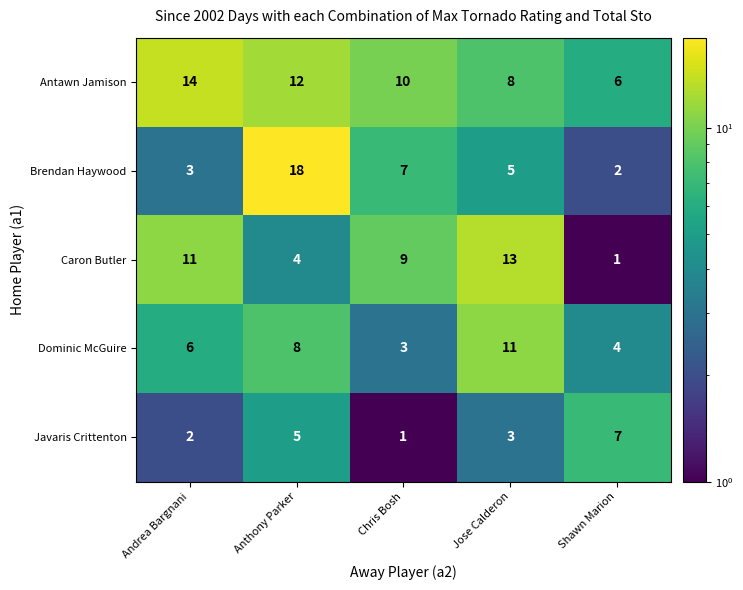

What is the difference between the maximum and minimum values in the Caron Butler series?

12